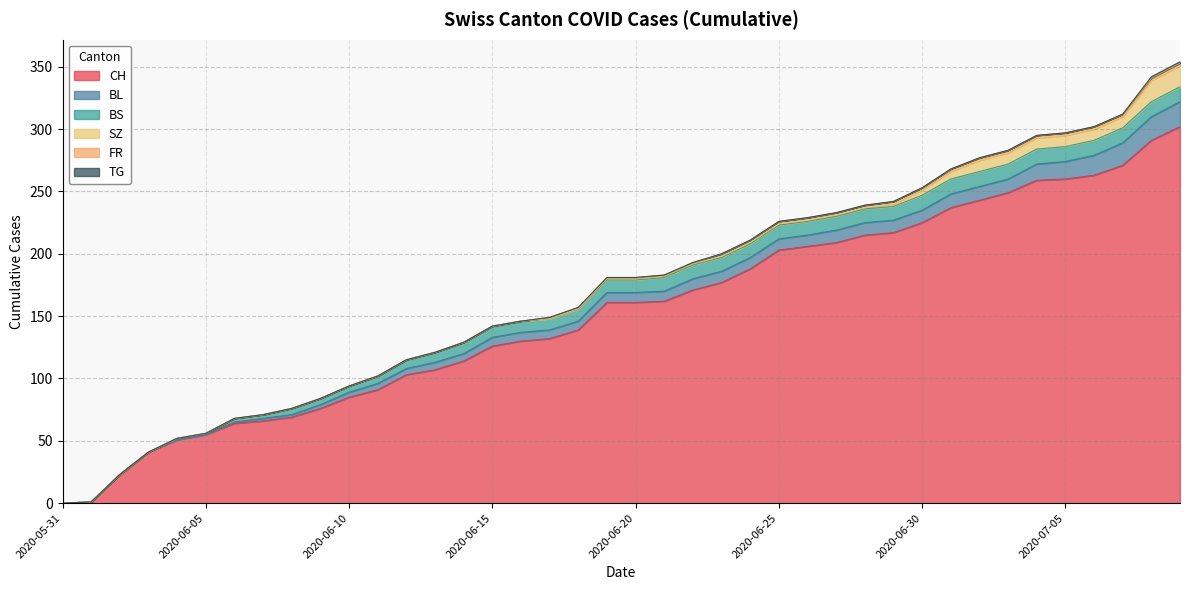

What is the average value of the BS series?

8